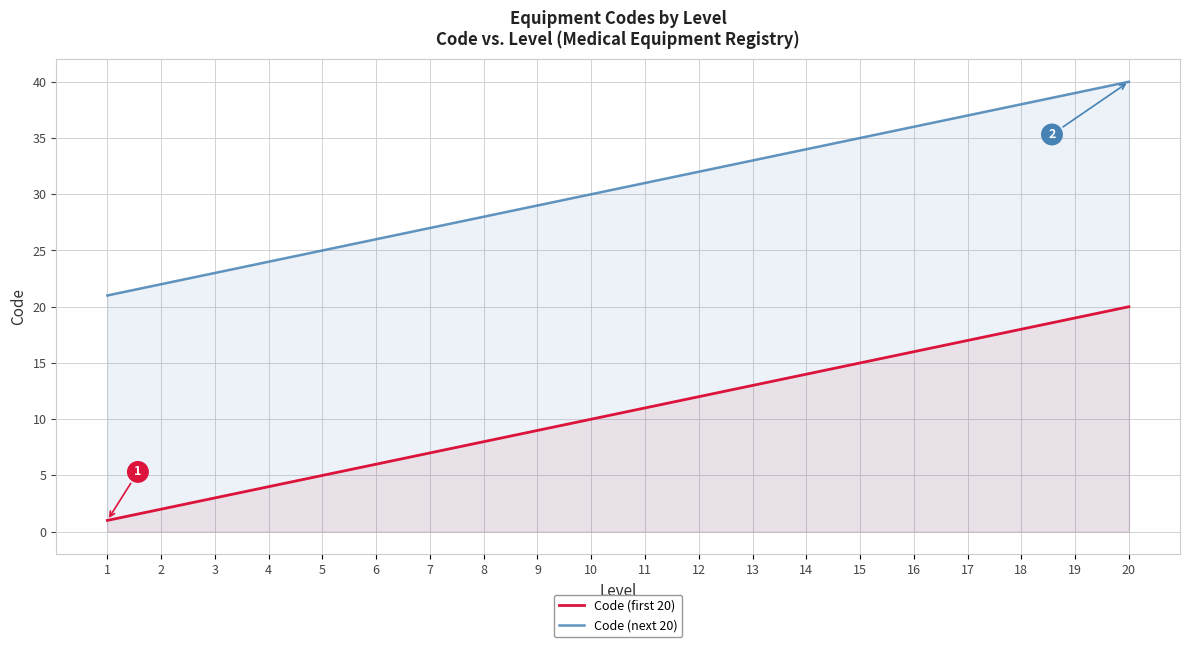

The value of Code (first 20) at 15 is 15. True or false?

True